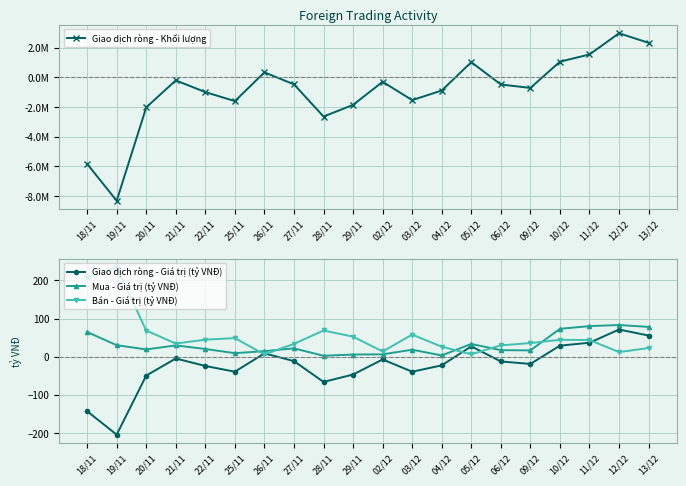

How many interior local valleys does the Giao dịch ròng - Giá trị (tỷ VNĐ) series have?

5